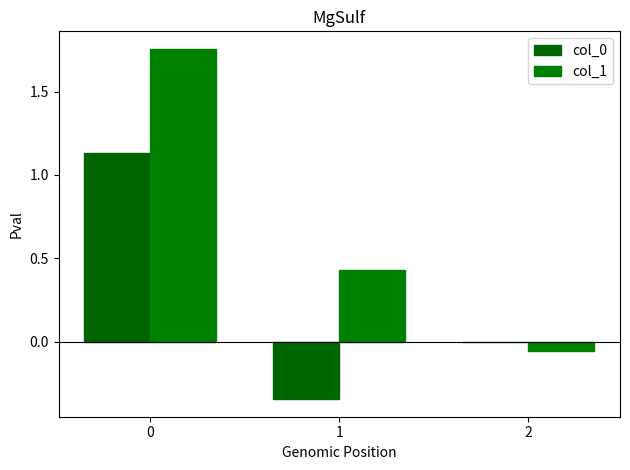

How many categories are shown in the chart?

3